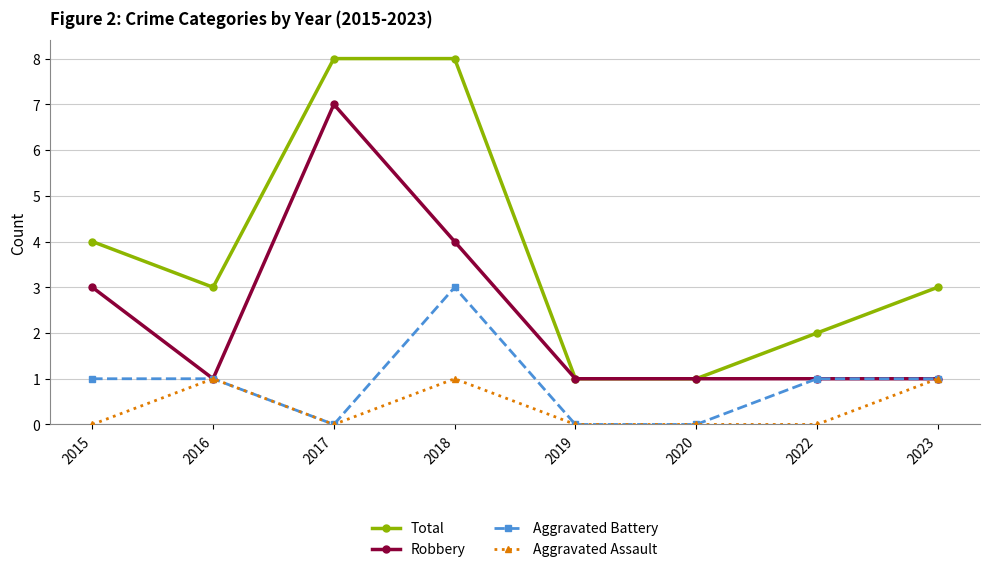

Which series changed the most between 2016 and 2018?

Total